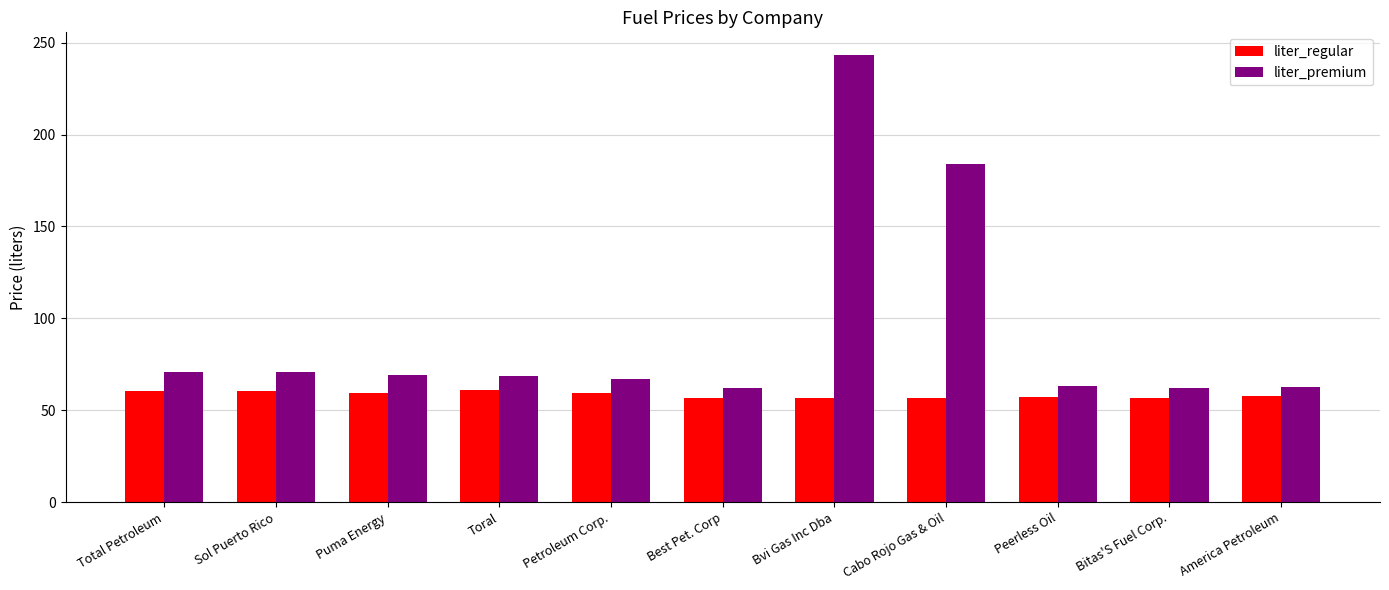

What is the difference between the highest and lowest values at Total Petroleum?

10.0